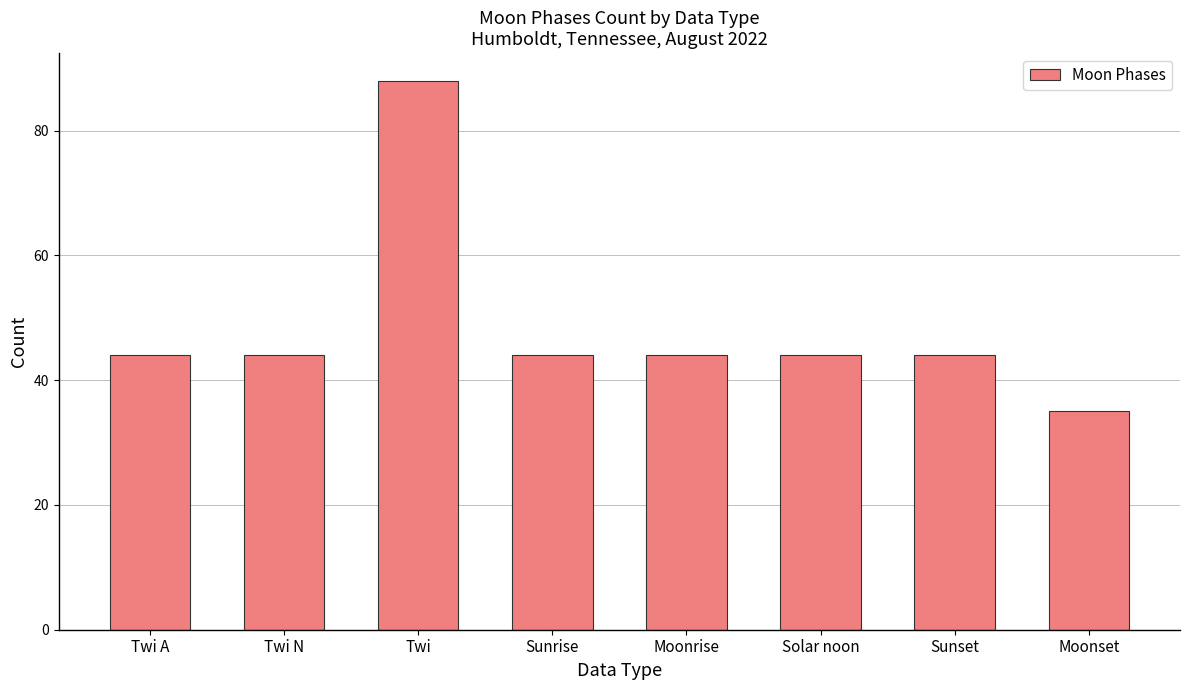

What is the label of the 3rd bar from the left?

Twi